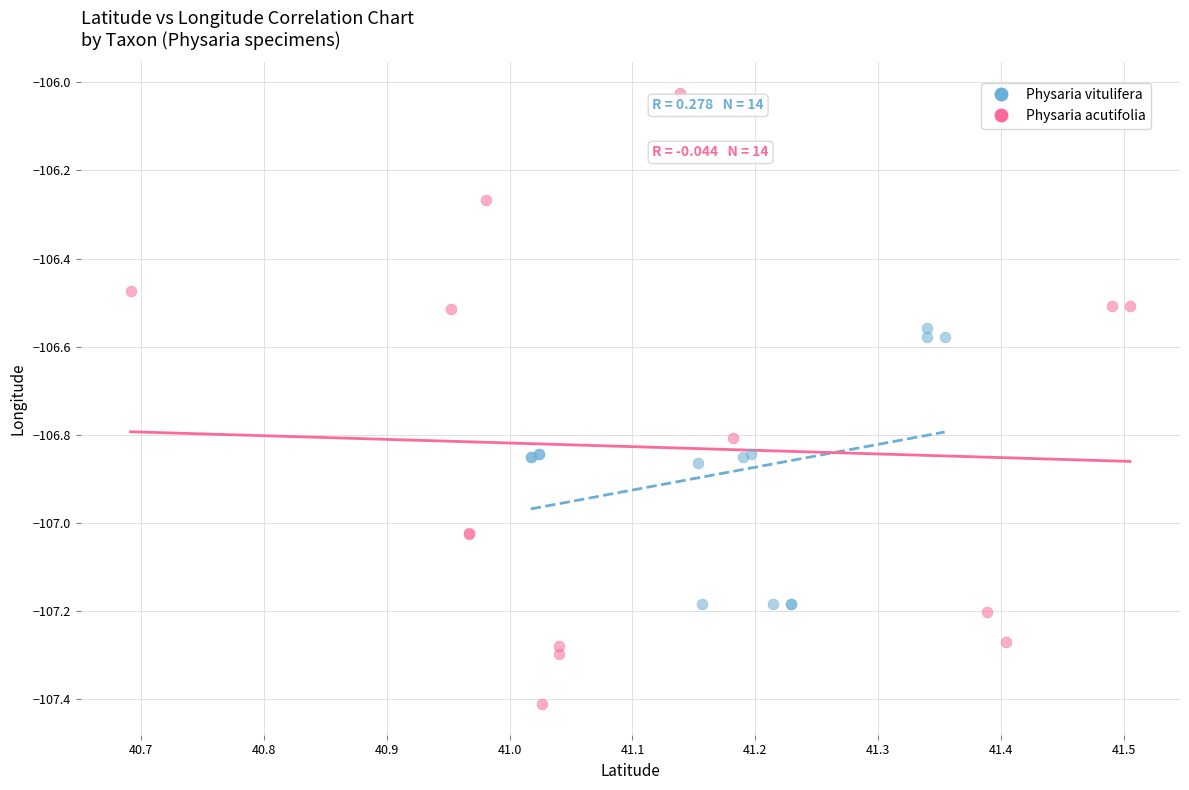

Which series contains the highest Y value?

Physaria acutifolia